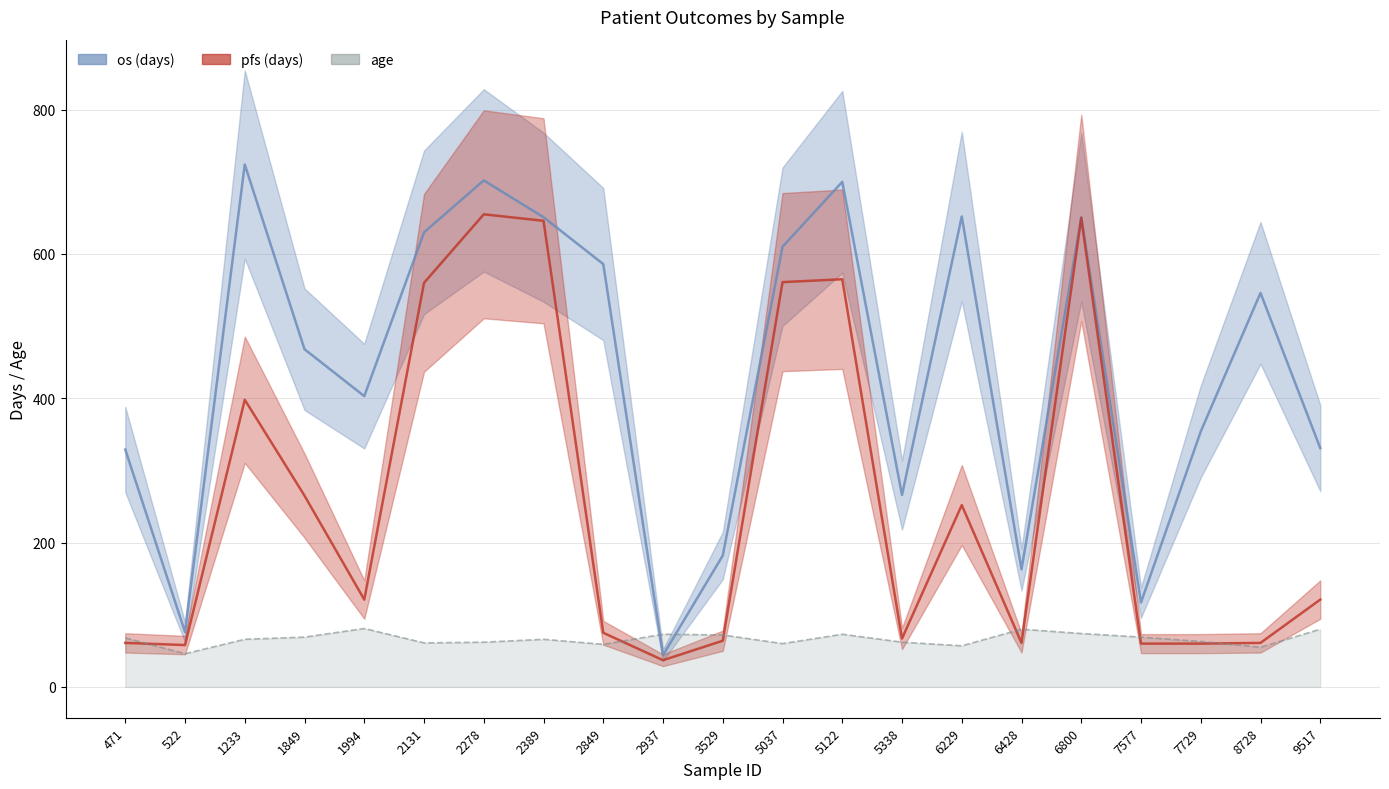

What is the difference between the highest and lowest values at 2131?

569